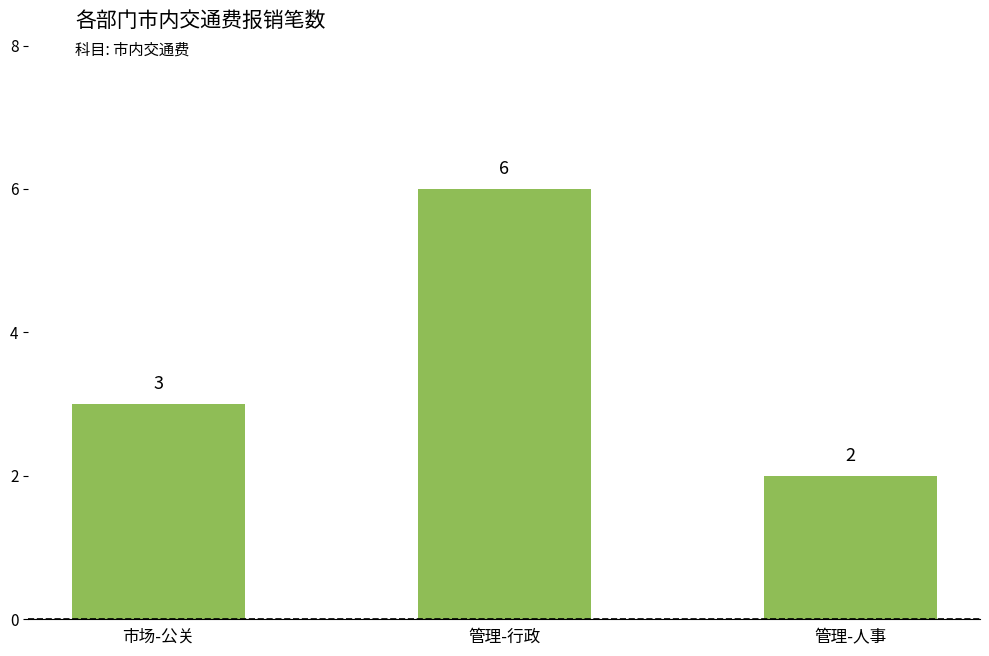

Read the value at 管理-人事.

2